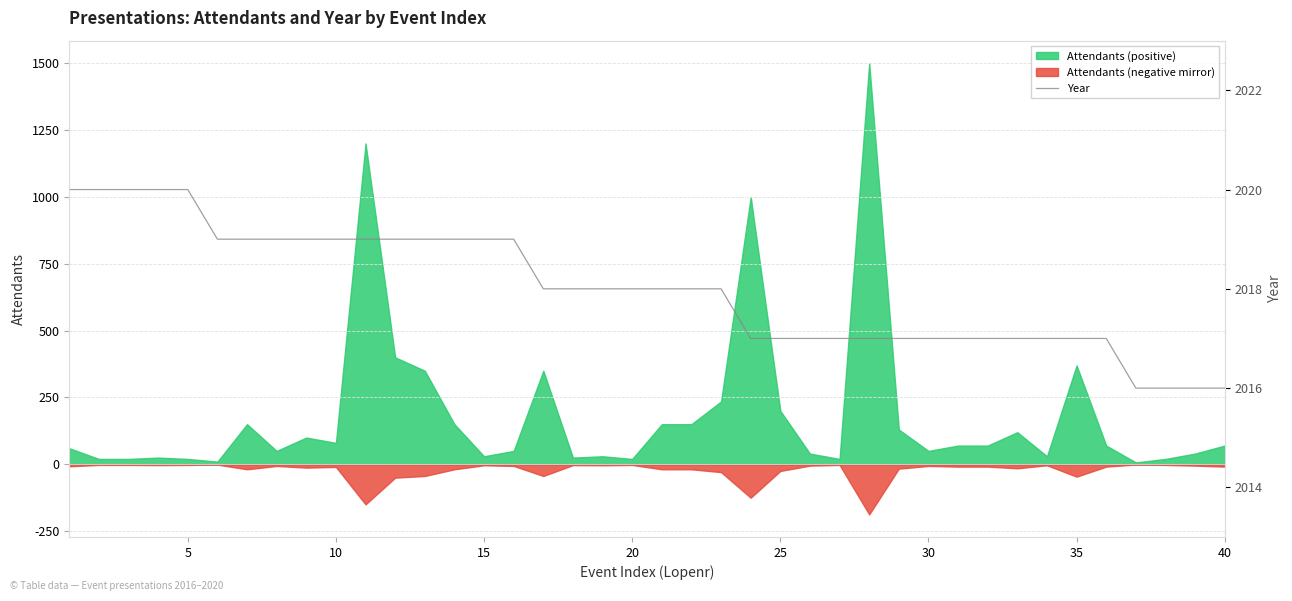

What is the highest value of the Attendants (positive) series?

1500.0